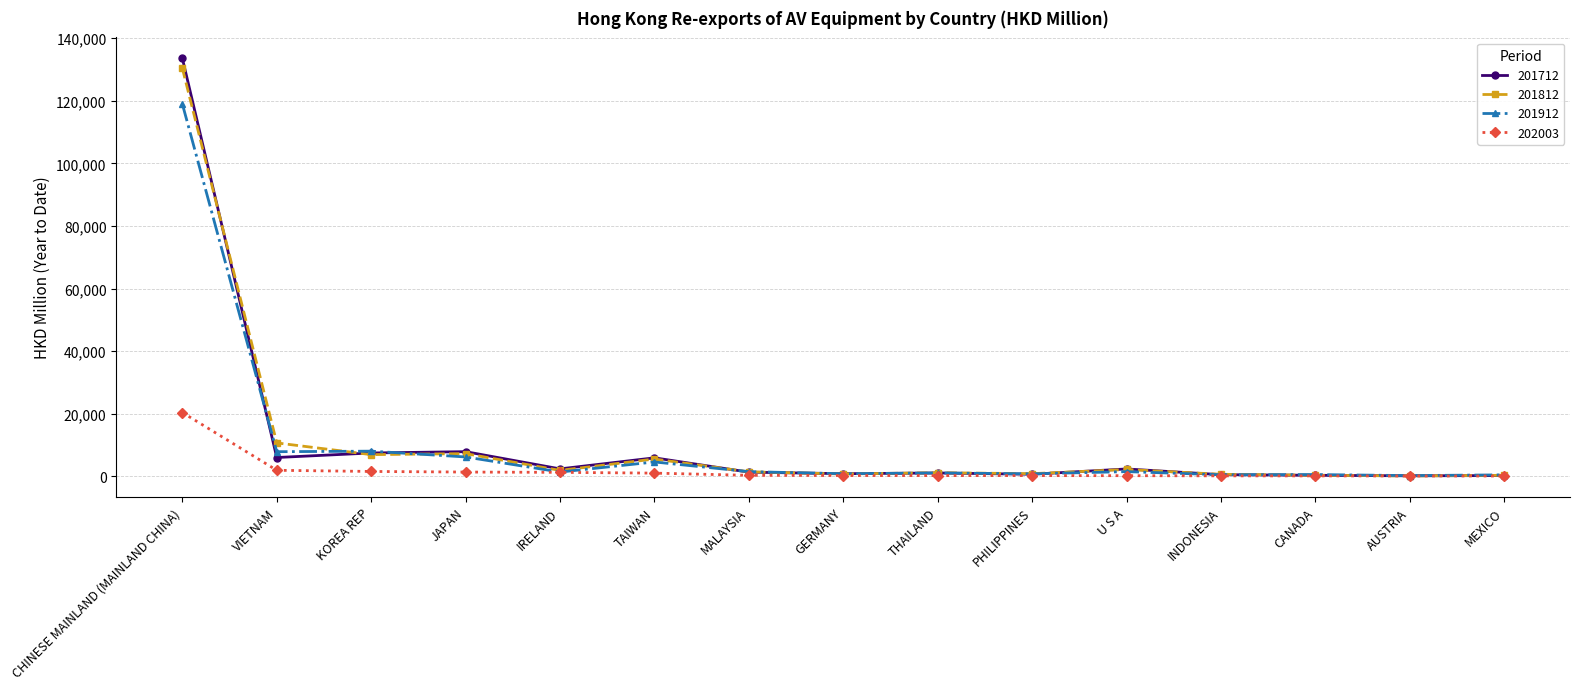

After their last crossing, which series has the higher values: 201812 or 201912?

201912